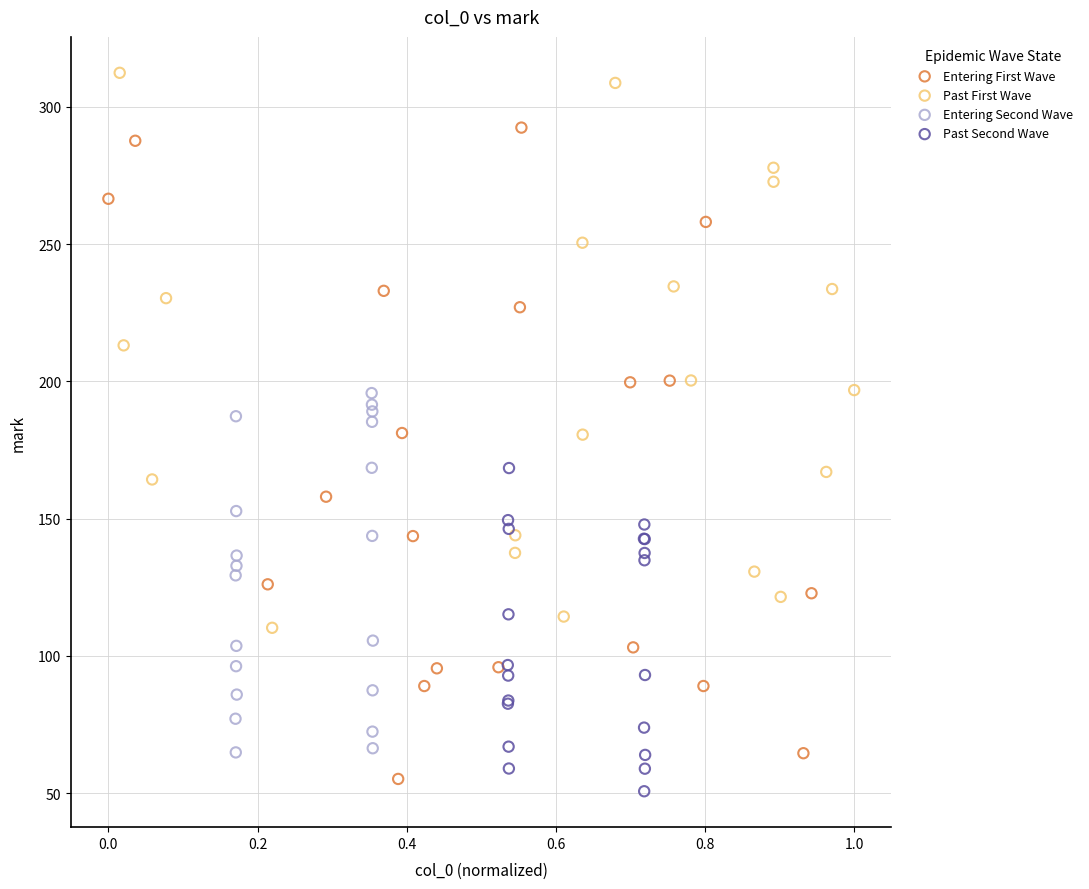

Which series reaches the maximum Y coordinate?

Past First Wave